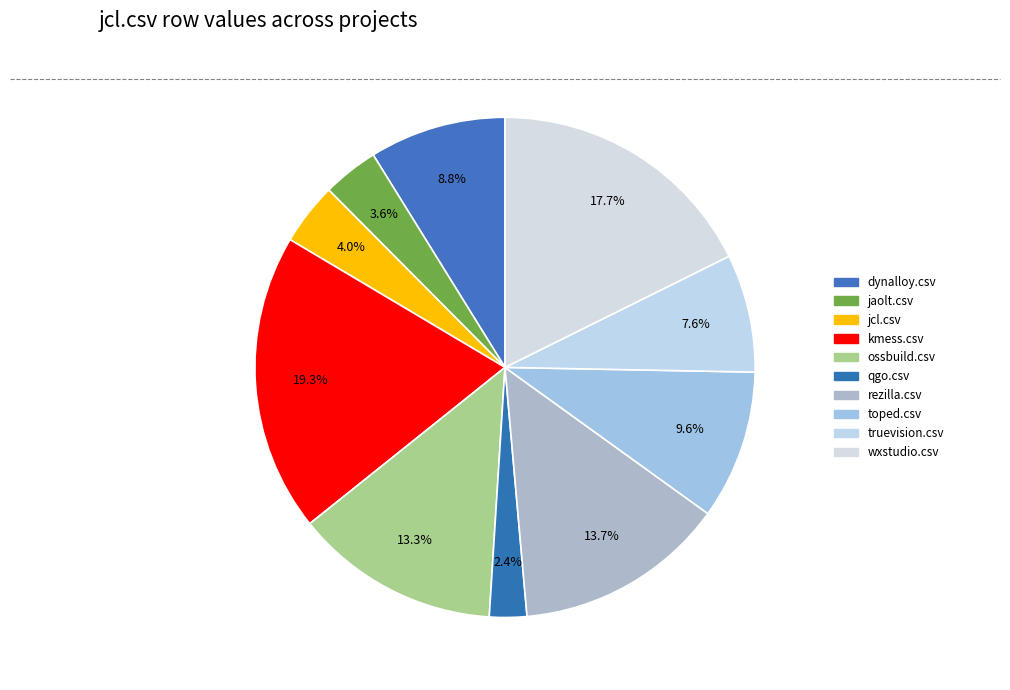

How many segments does this pie chart have?

10